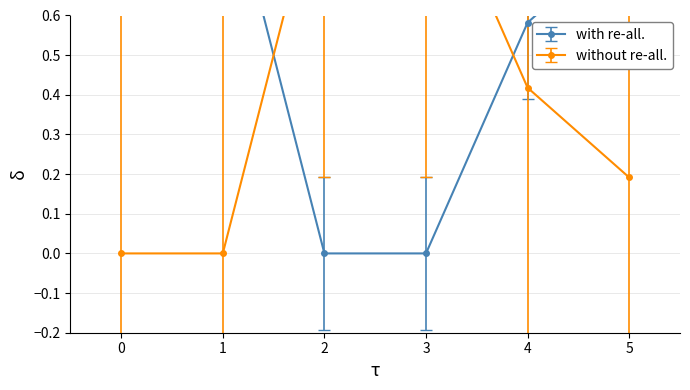

What is the sum of all with re-all. values?

7.4